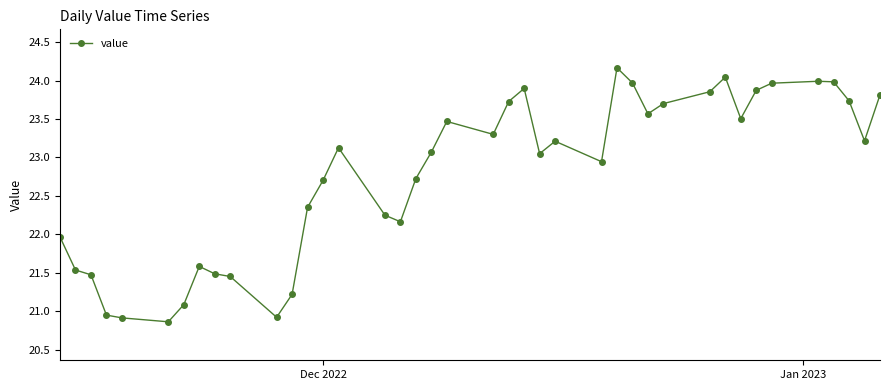

What is the minimum value shown in the chart?

20.9